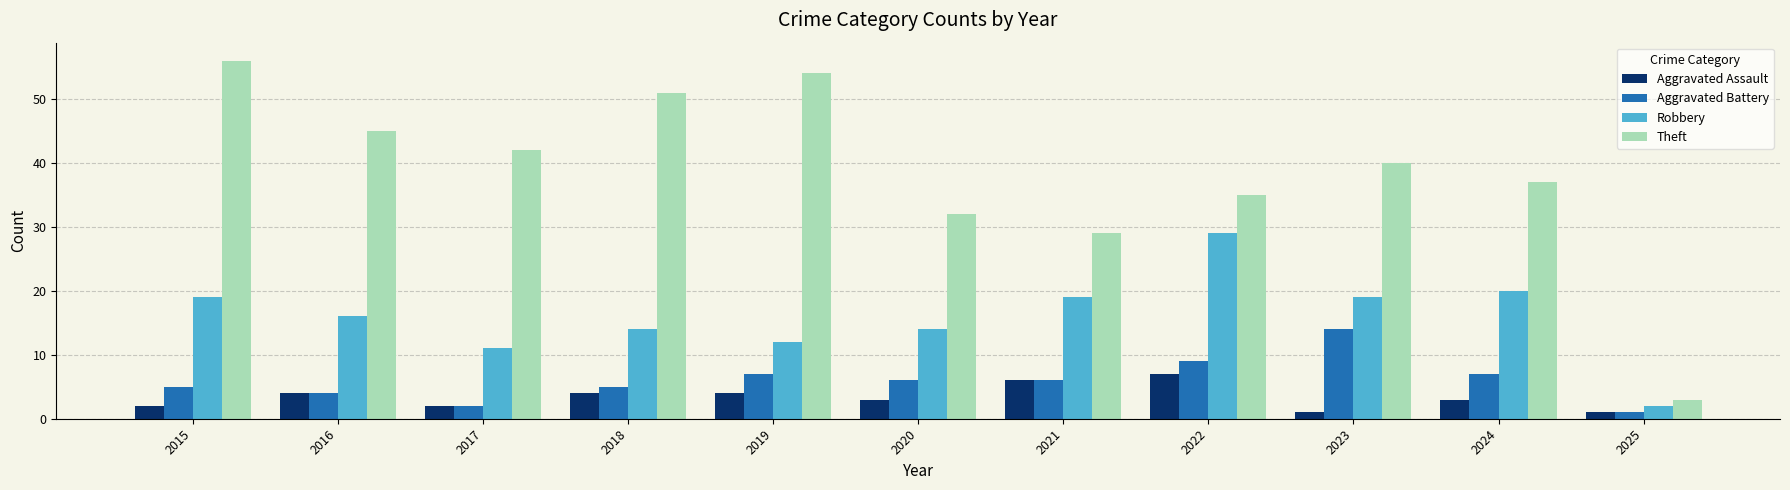

List the labels in order of Theft value, largest first.

2015, 2019, 2018, 2016, 2017, 2023, 2024, 2022, 2020, 2021, 2025